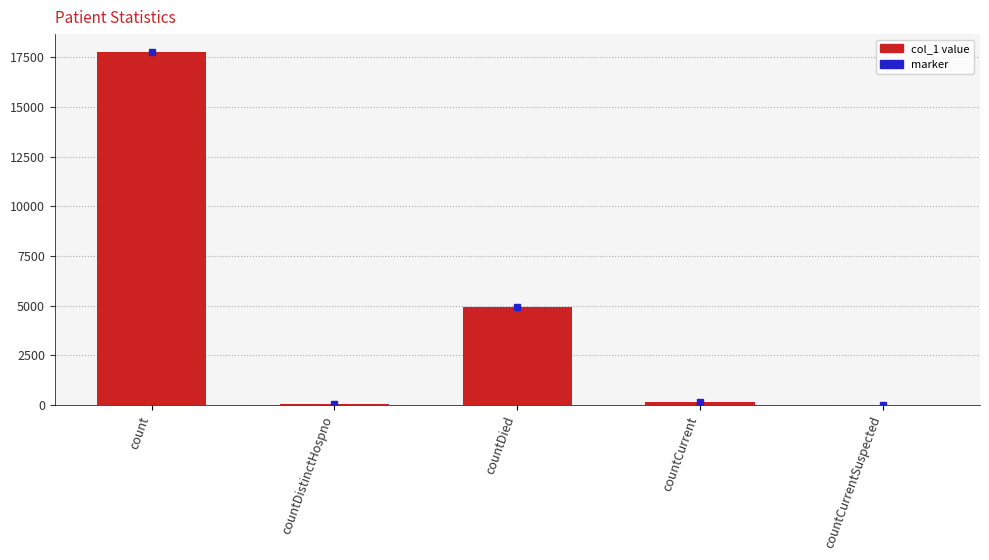

The chart shows a value of 0 at countCurrentSuspected. True or false?

True